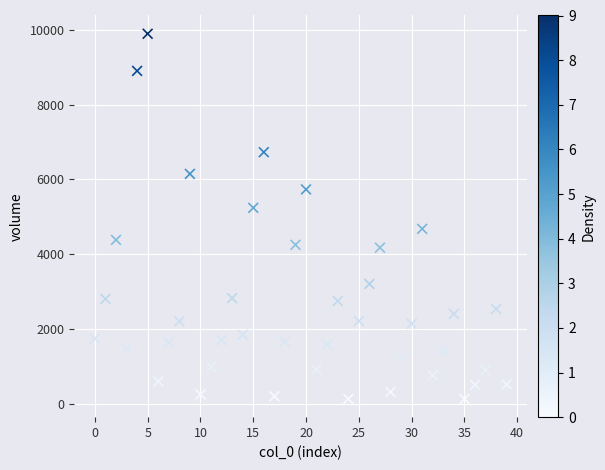

What is the range of Y values (max minus min)?

9760.9